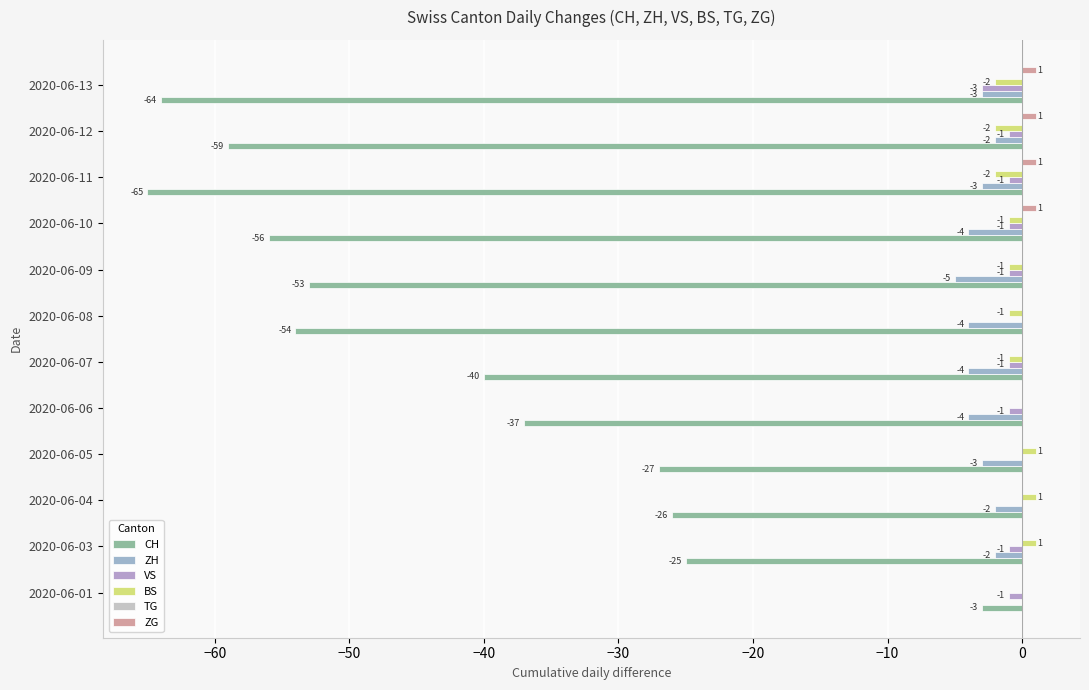

How many data points in CH are above -40?

5